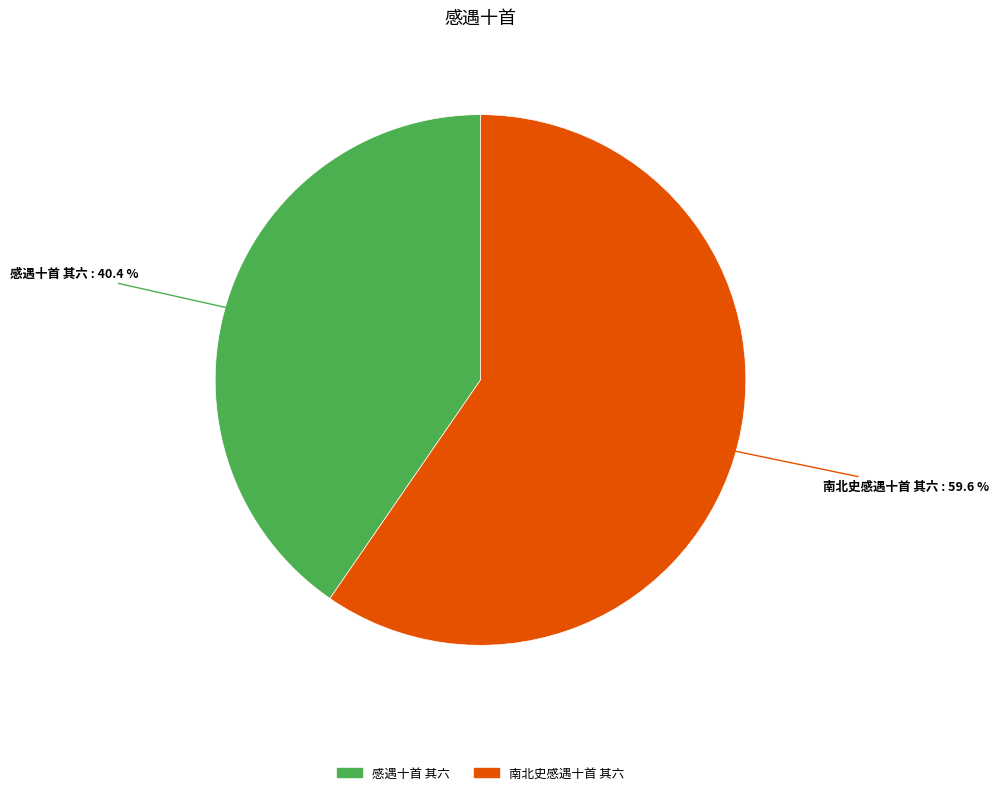

Rank the categories by value from highest to lowest.

南北史感遇十首 其六, 感遇十首 其六